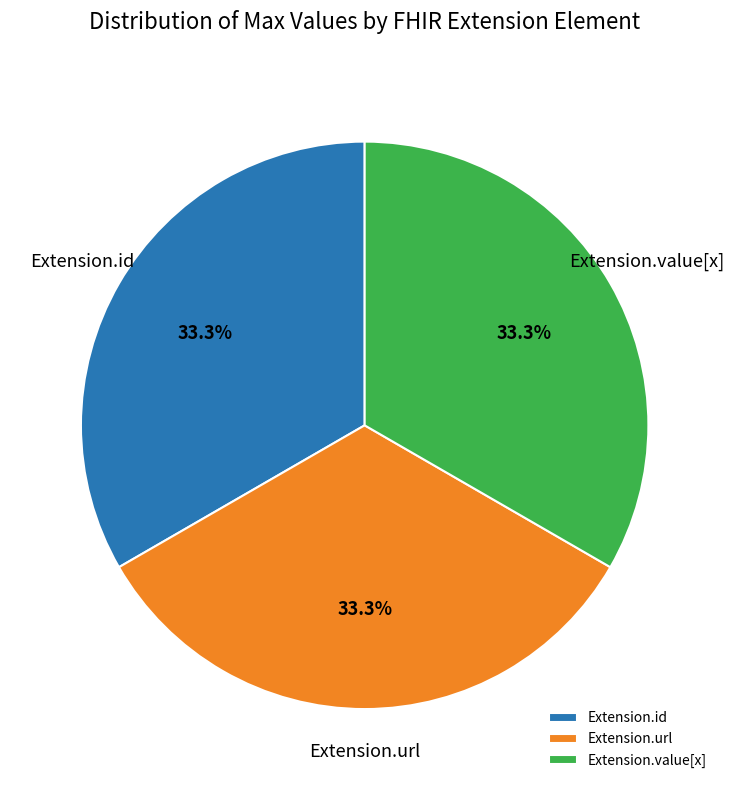

What percentage is NOT represented by Extension.id?

66.7%